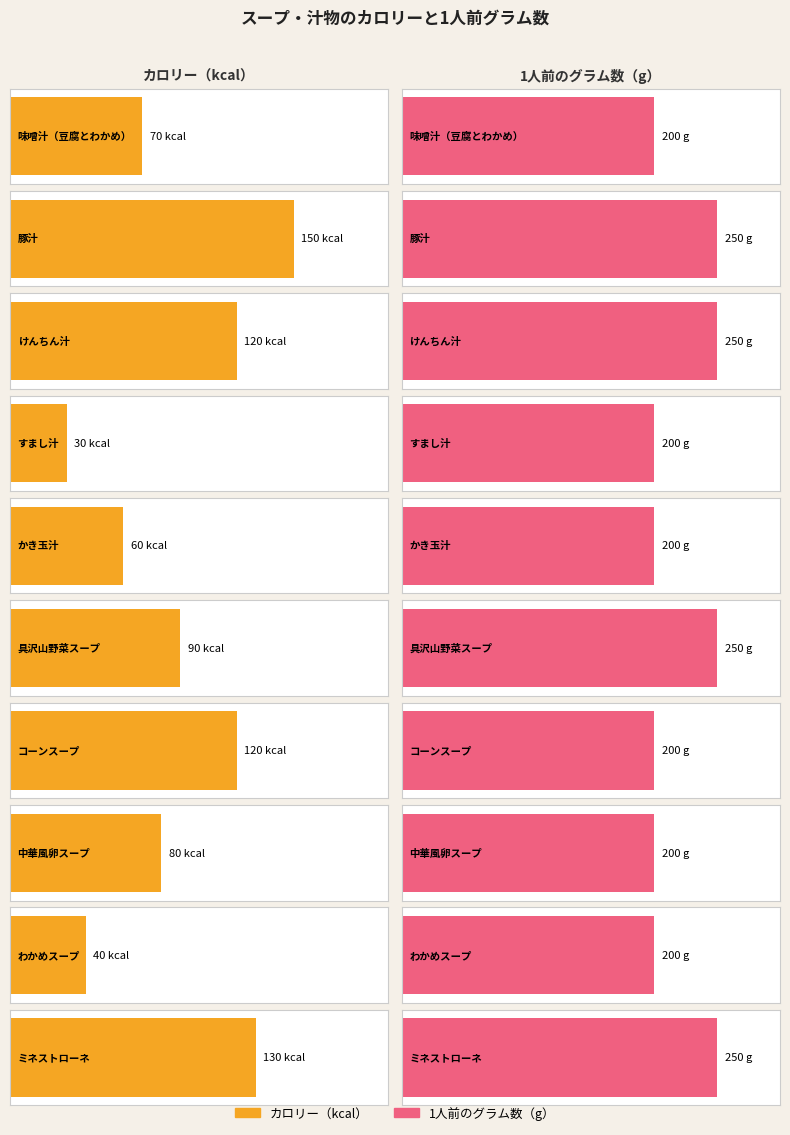

List the series in order of their peak value, highest first.

1人前のグラム数（g）, カロリー（kcal）